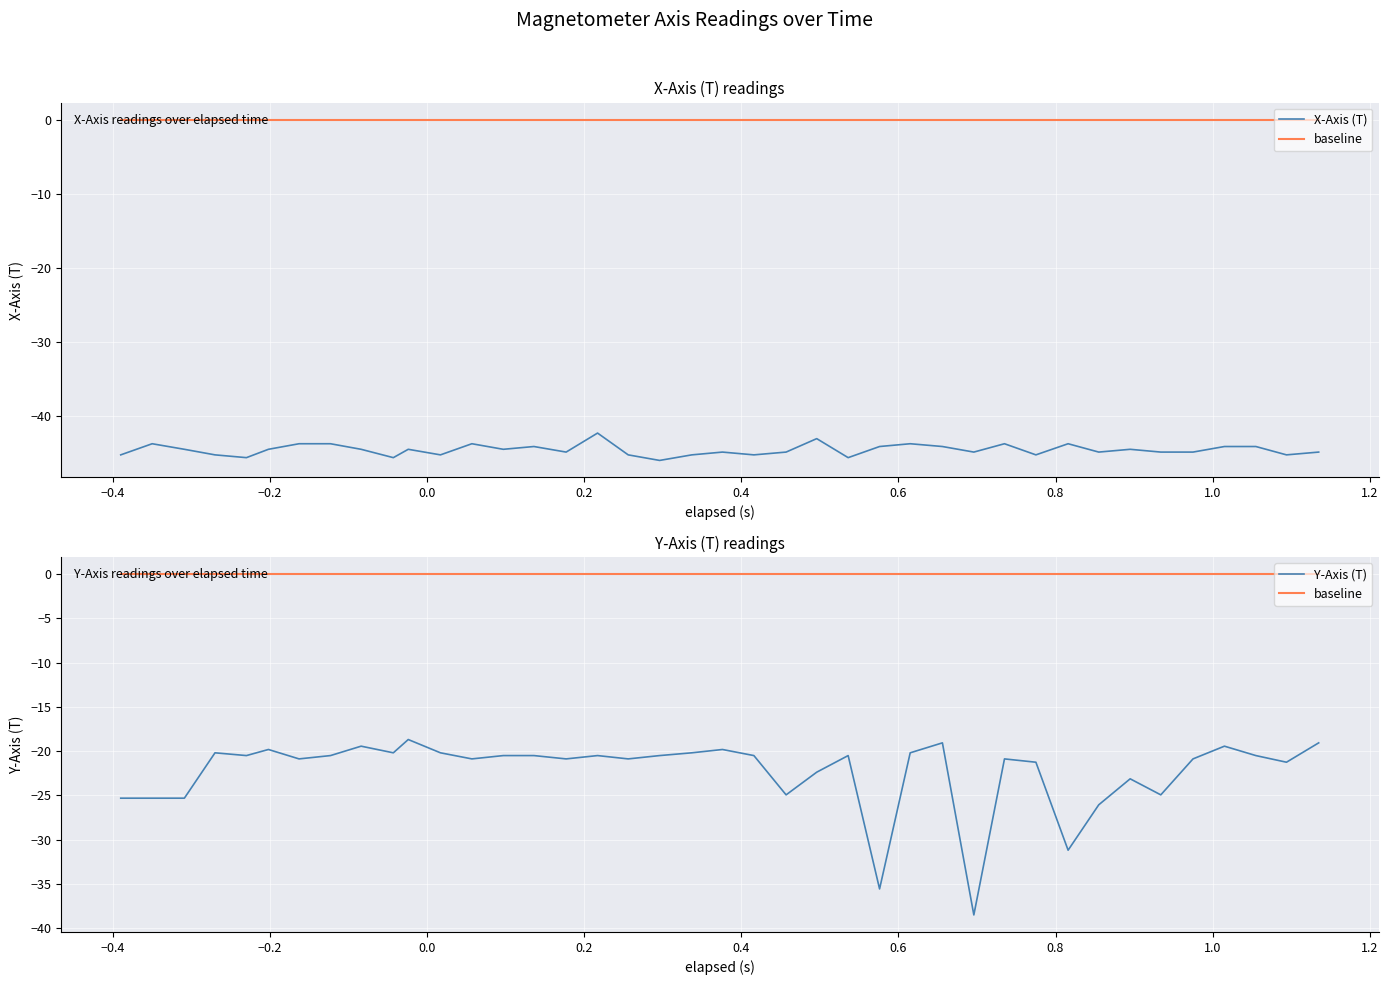

Which series has the widest spread of values?

Y-Axis (T)